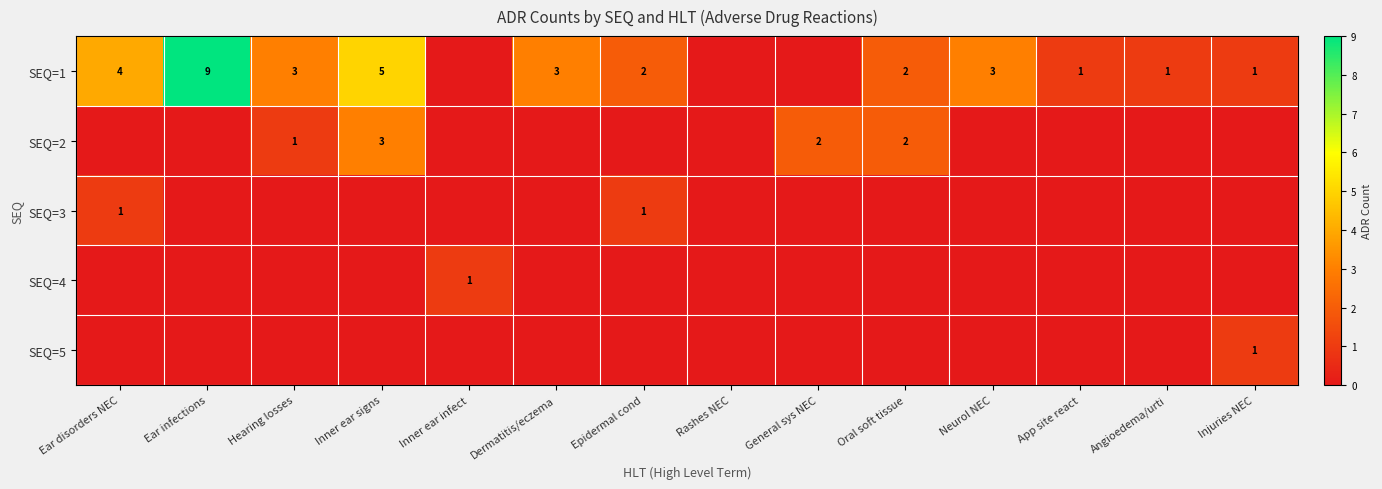

True or false: SEQ=1 has a value of 1 at App site react.

True